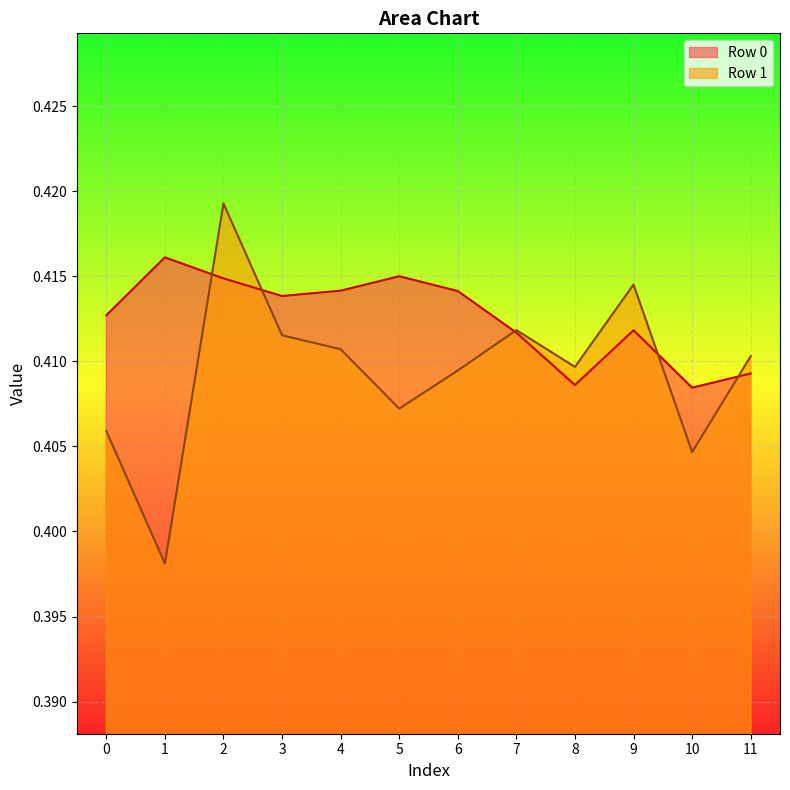

Reading left to right, what are all the values shown in this chart?

Row 0: 0=0.4	1=0.4	2=0.4	3=0.4	4=0.4	5=0.4	6=0.4	7=0.4	8=0.4	9=0.4	10=0.4	11=0.4
Row 1: 0=0.4	1=0.4	2=0.4	3=0.4	4=0.4	5=0.4	6=0.4	7=0.4	8=0.4	9=0.4	10=0.4	11=0.4